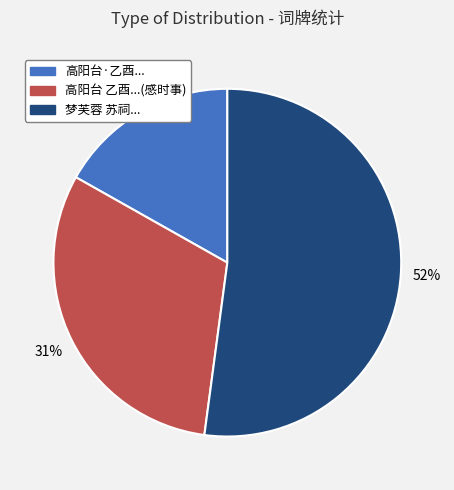

True or false: 梦芙蓉 苏祠... accounts for 52% of the total.

True